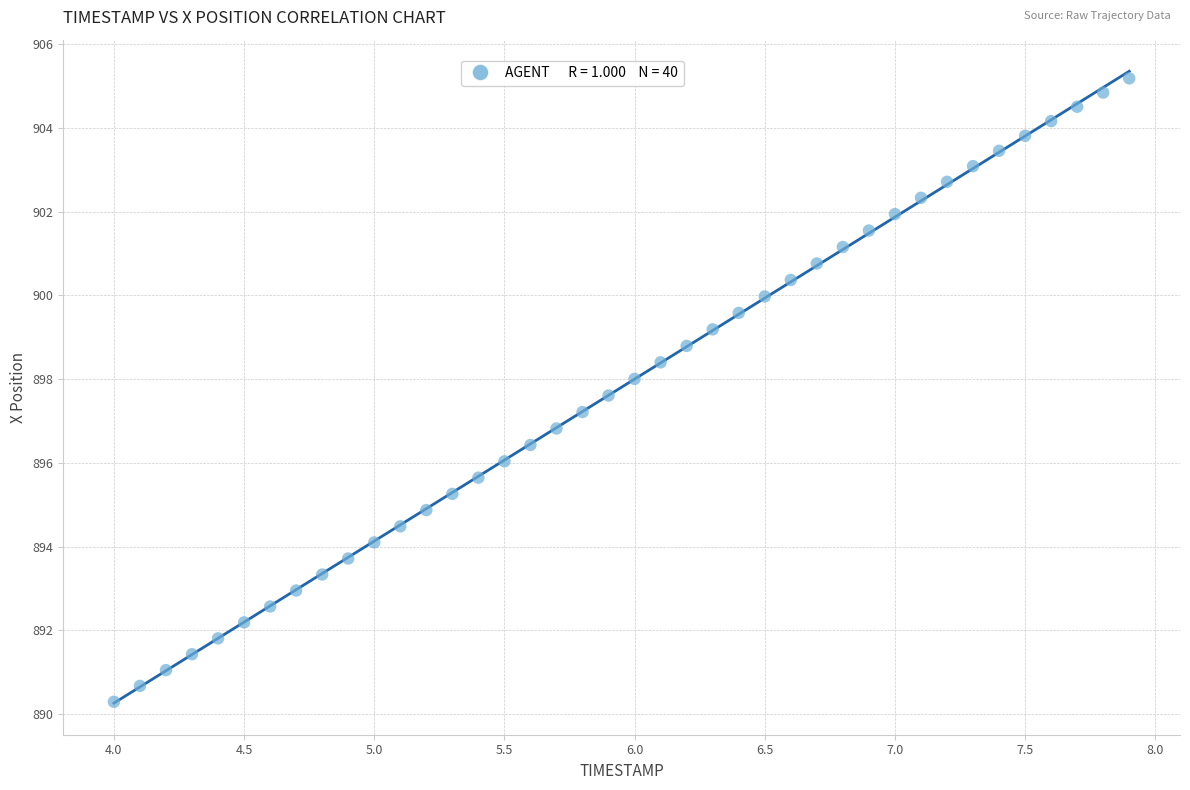

What is the range of X values (max minus min)?

3.9